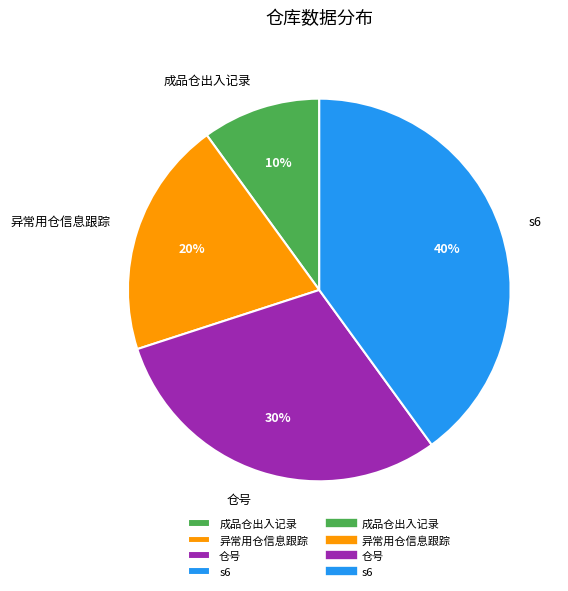

What percentage is the 异常用仓信息跟踪 slice, to the nearest percent?

20%